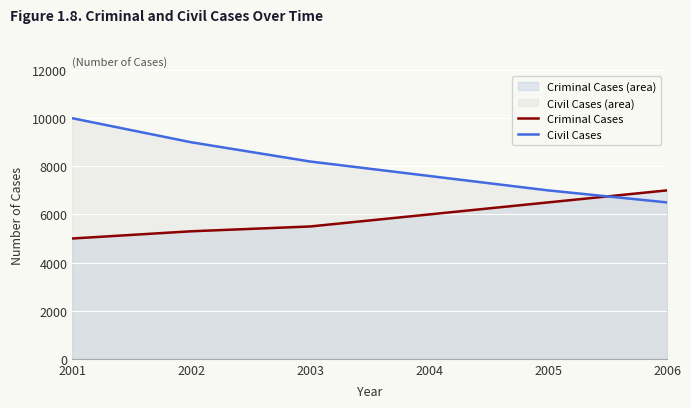

At which label is Civil Cases closest to 8250?

2003